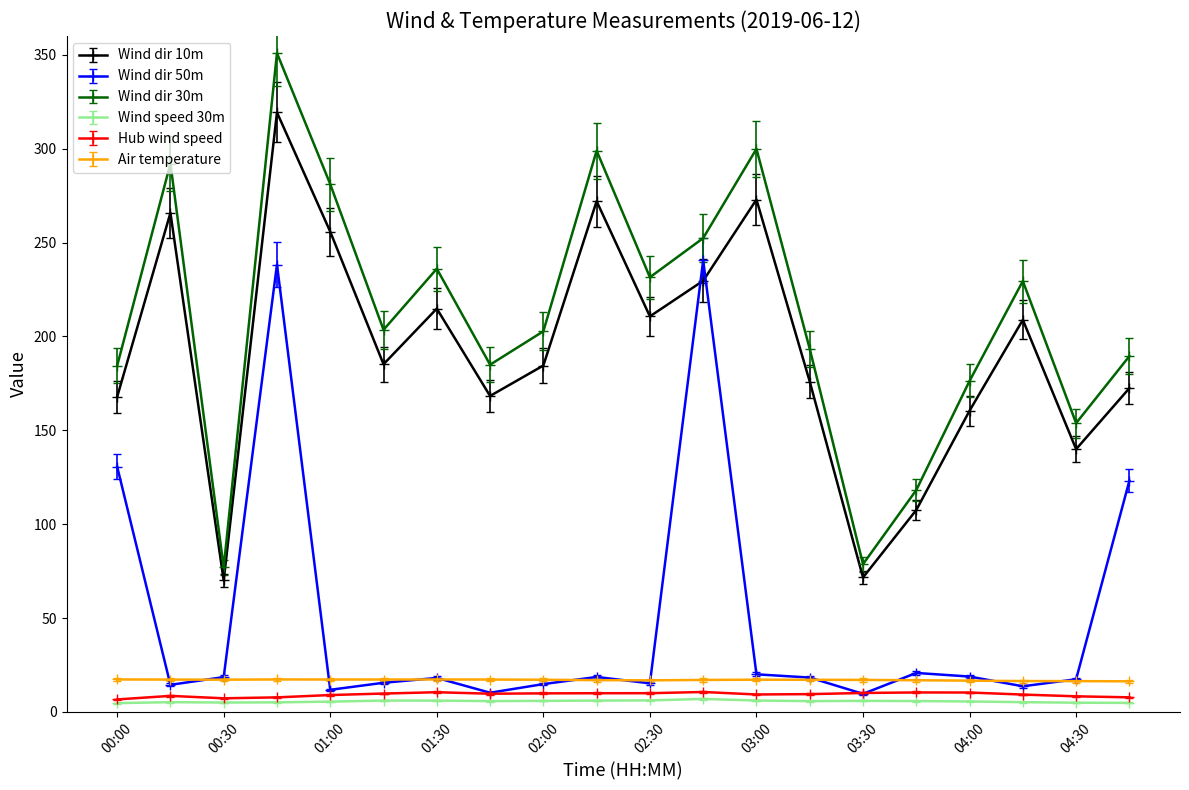

What is the value of the Air temperature point at the 10th from the left?

16.9